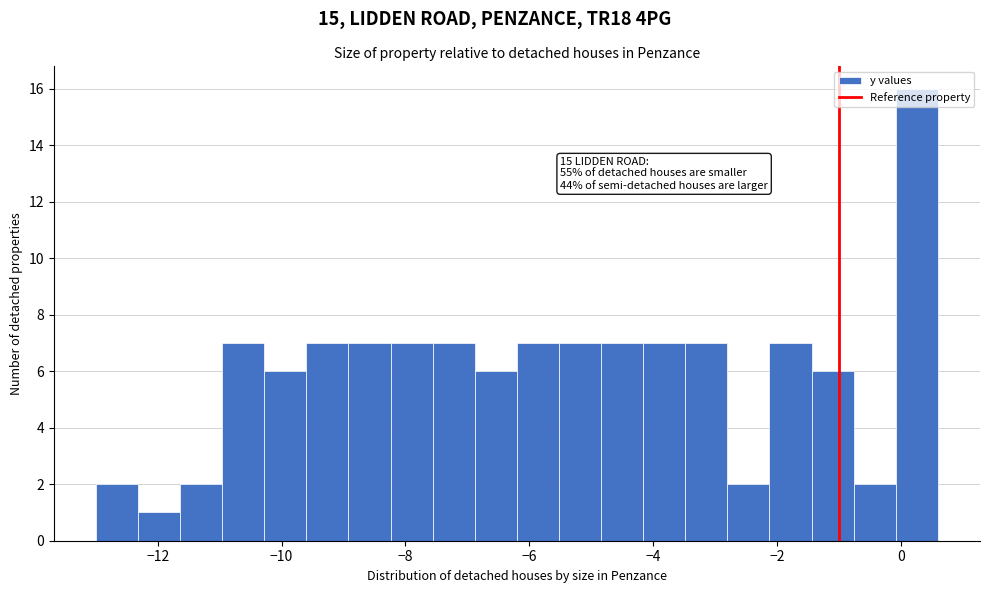

Read against the x-axis, roughly where is the centre of the tallest bar?

0.2